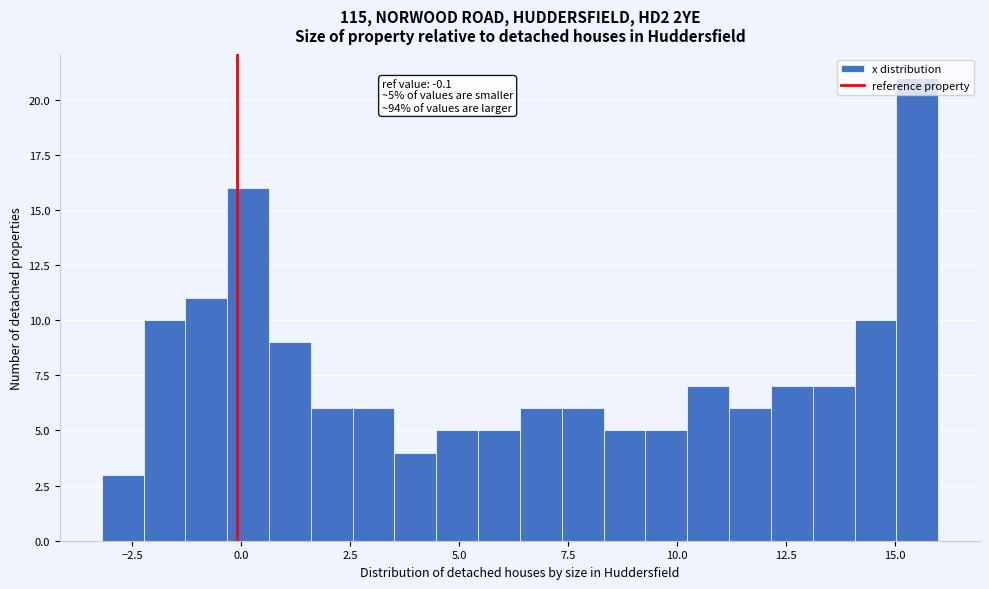

Read against the x-axis, roughly where is the centre of the tallest bar?

15.5